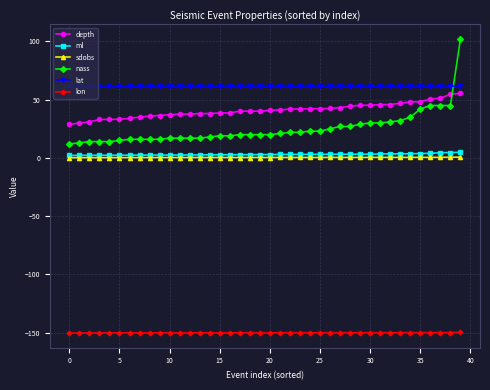

Which series has the widest spread of values?

nass